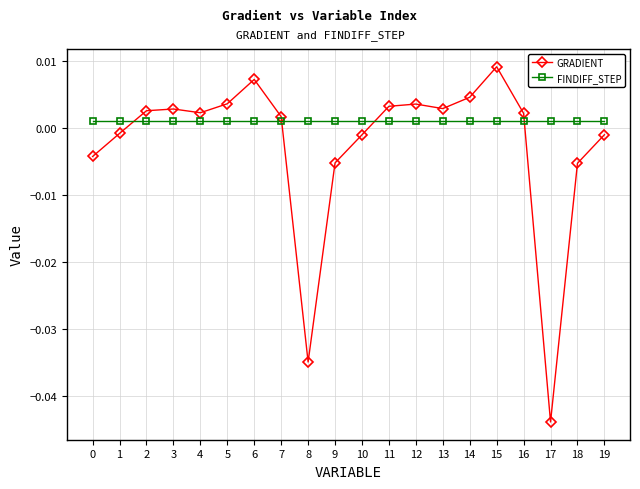

At which category does the chart reach its minimum across all series?

17